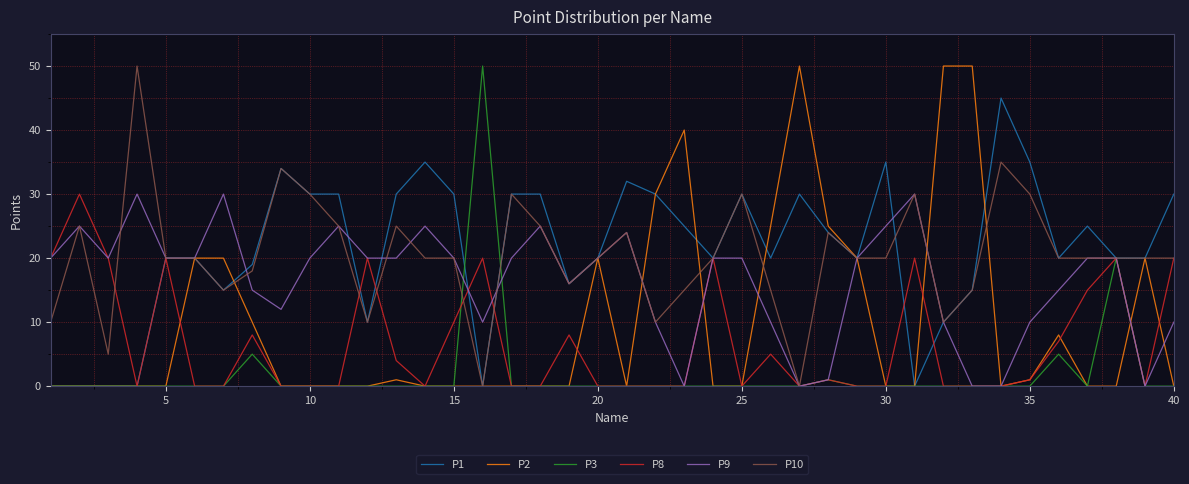

What is the sum of all P10 values?

816